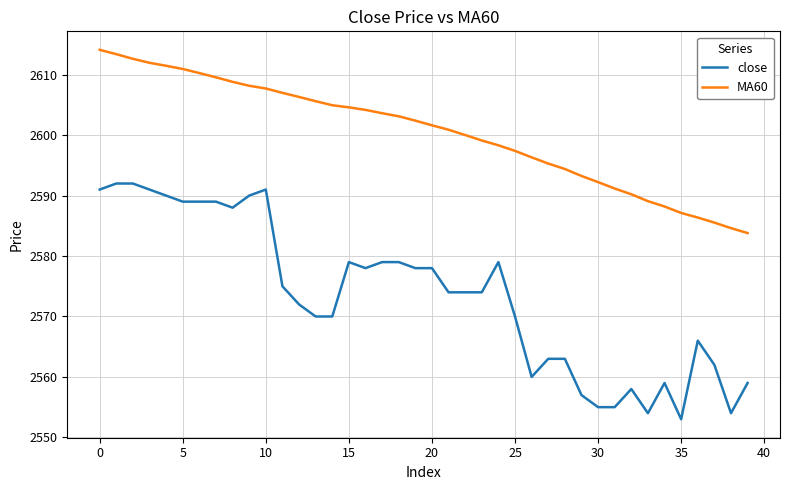

What is the difference between the maximum and minimum values in the close series?

39.0